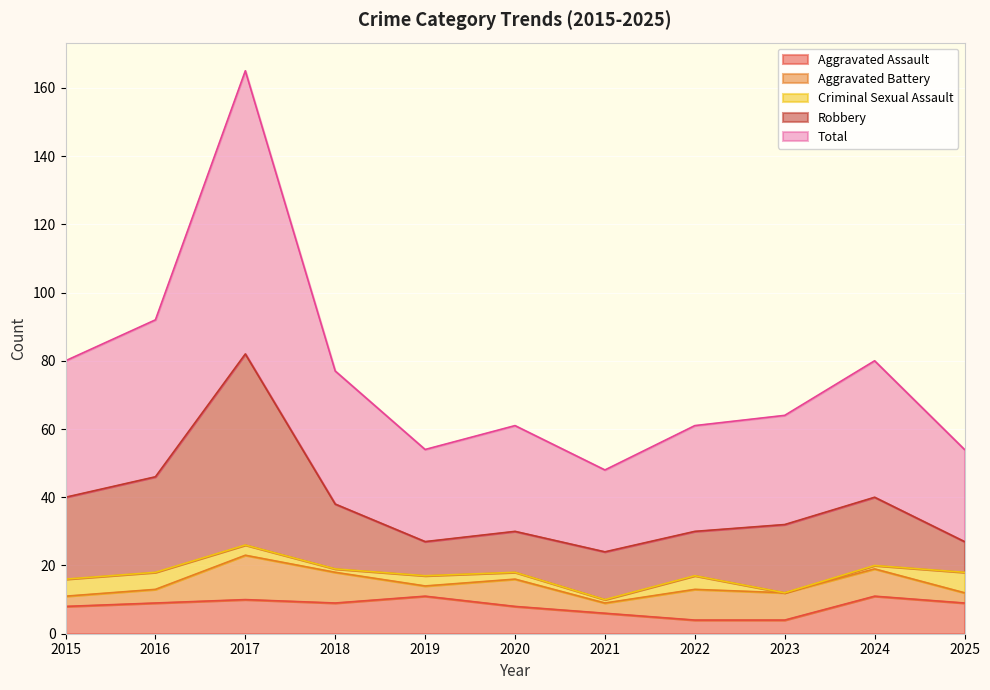

What is the approximate value of Aggravated Assault at 2022?

4